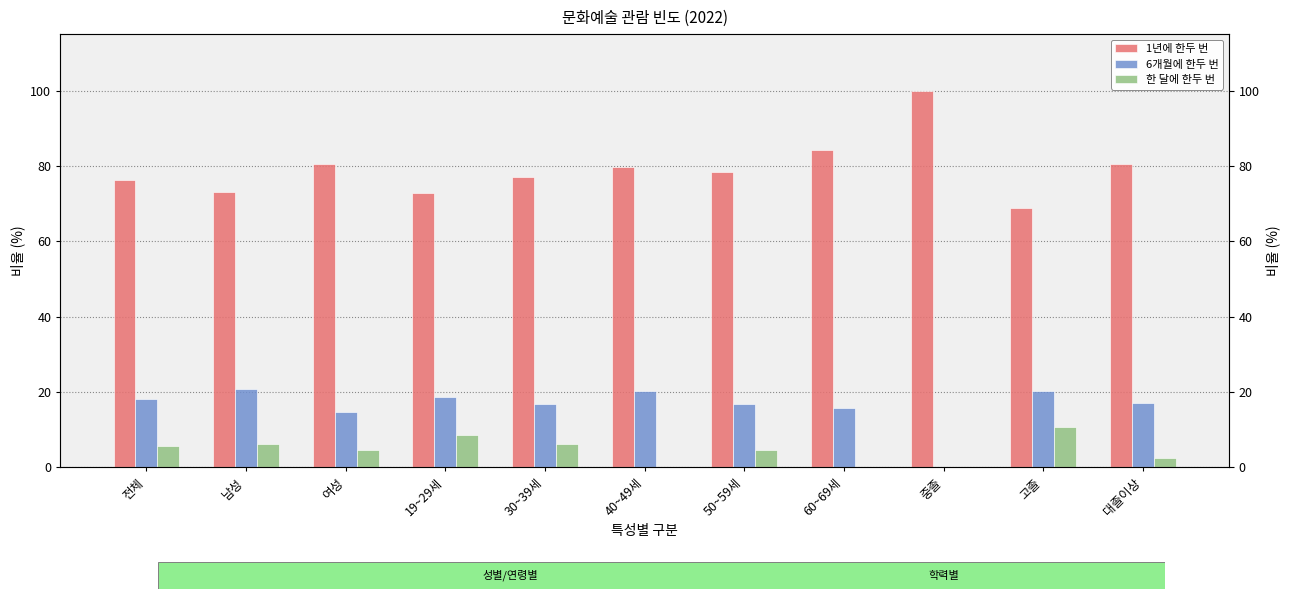

Which label corresponds to the largest value in the chart?

중졸